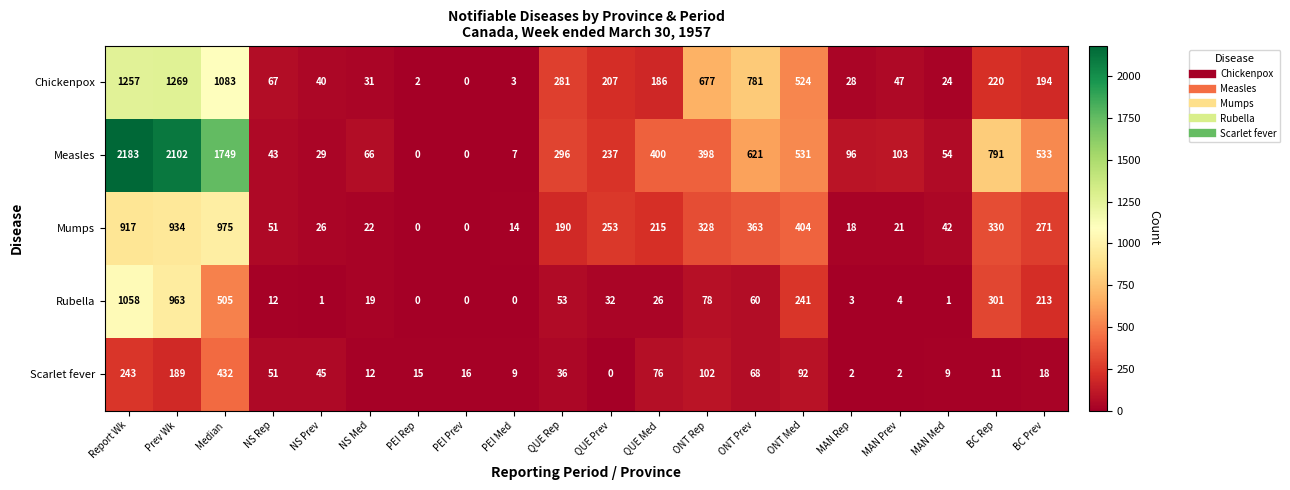

At how many categories does at least one series exceed 2099?

2